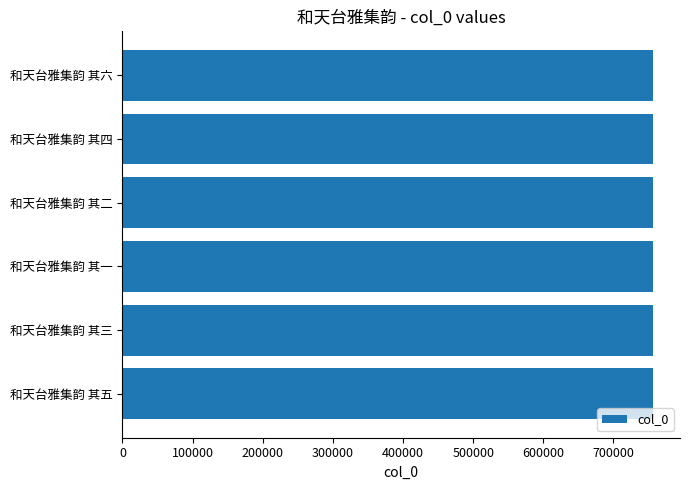

What is the greatest value displayed?

757029